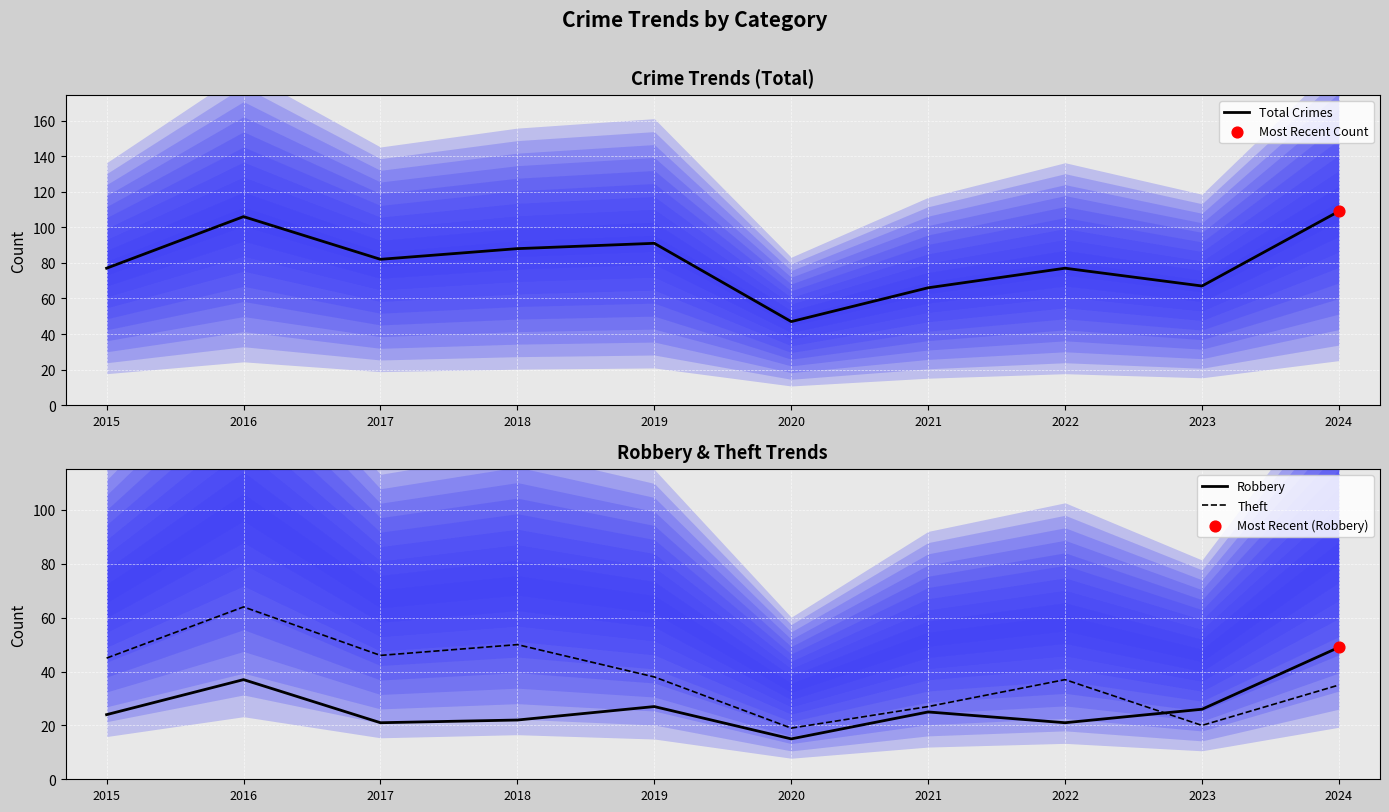

At which category is the sum across all series the highest?

2016